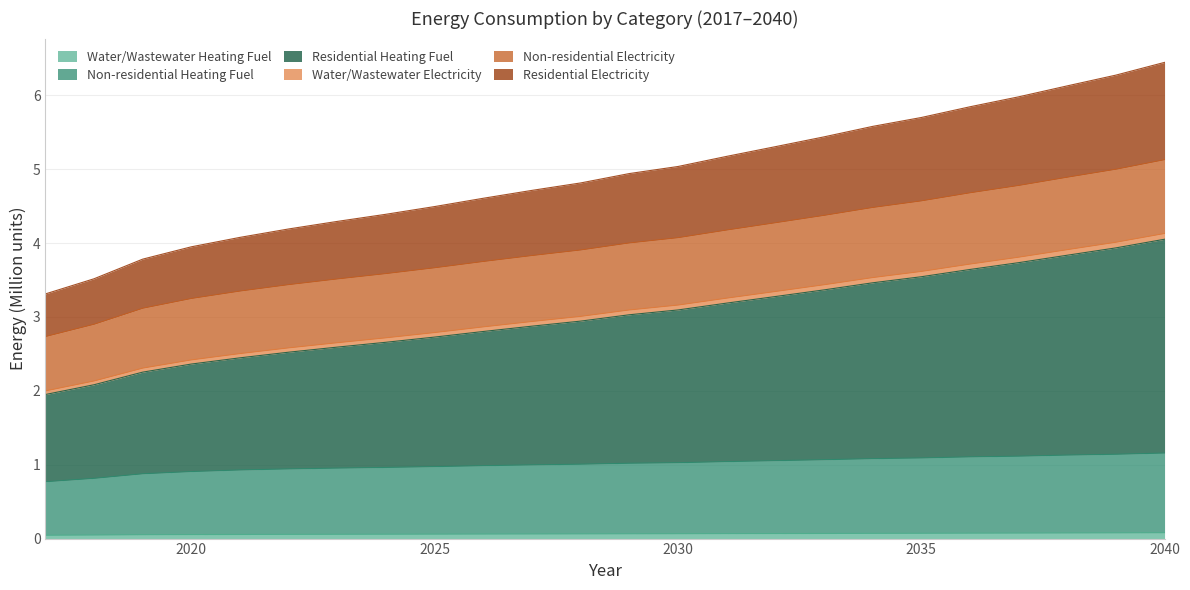

What value does the Water/Wastewater Heating Fuel series have at 2039?

0.1